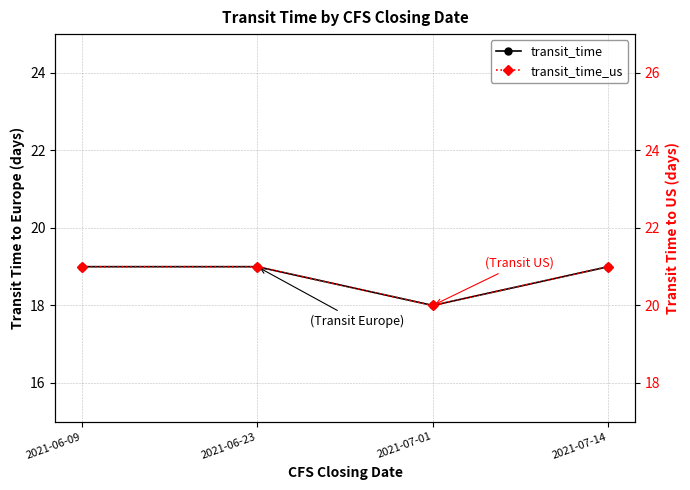

Reading left to right, transcribe all the data shown in this chart.

transit_time: 19	19	18	19
transit_time_us: 21	21	20	21